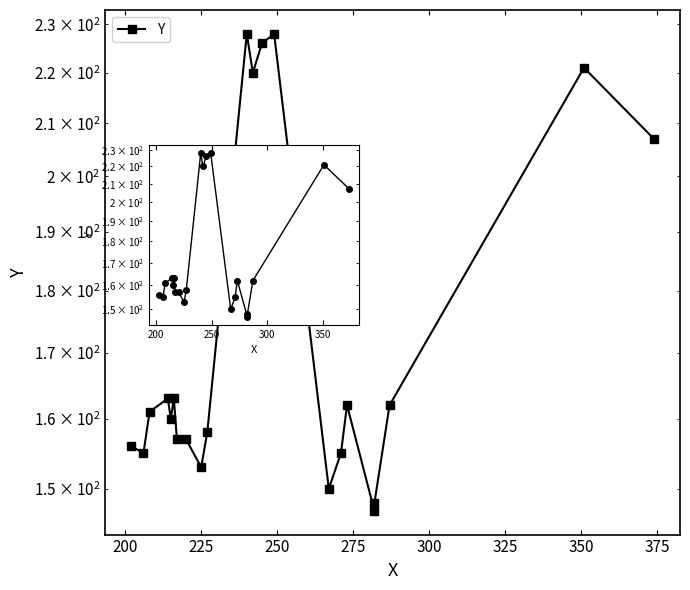

What is the difference between the maximum and minimum values?

81